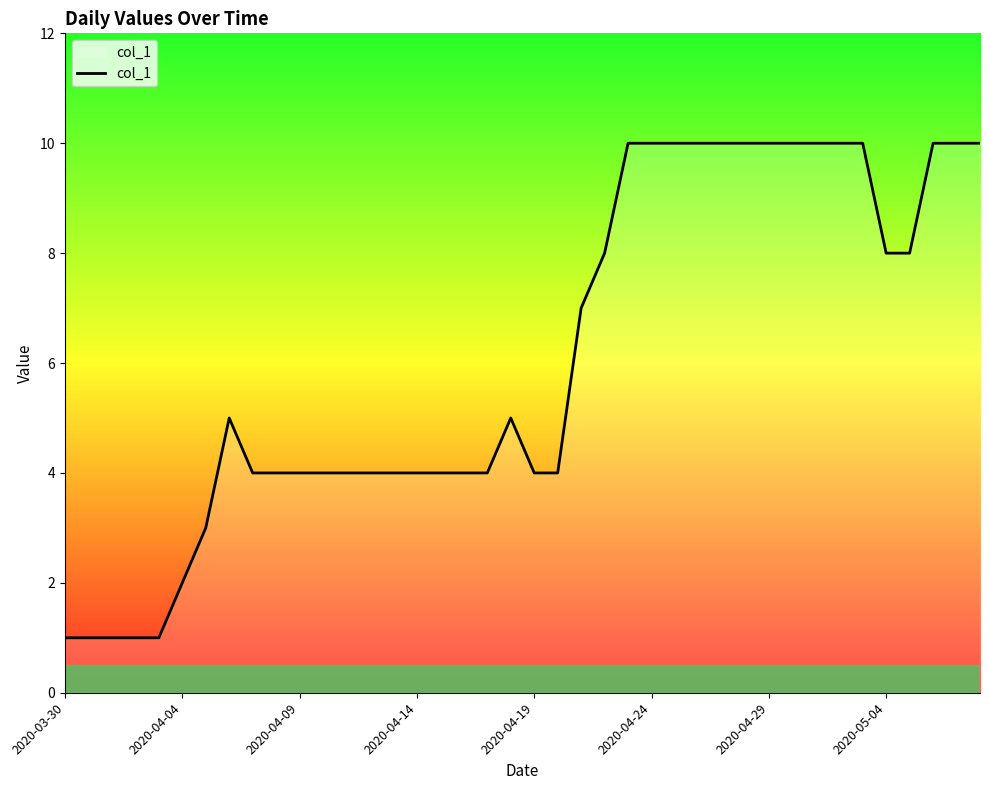

What is the difference between the maximum and minimum values?

9